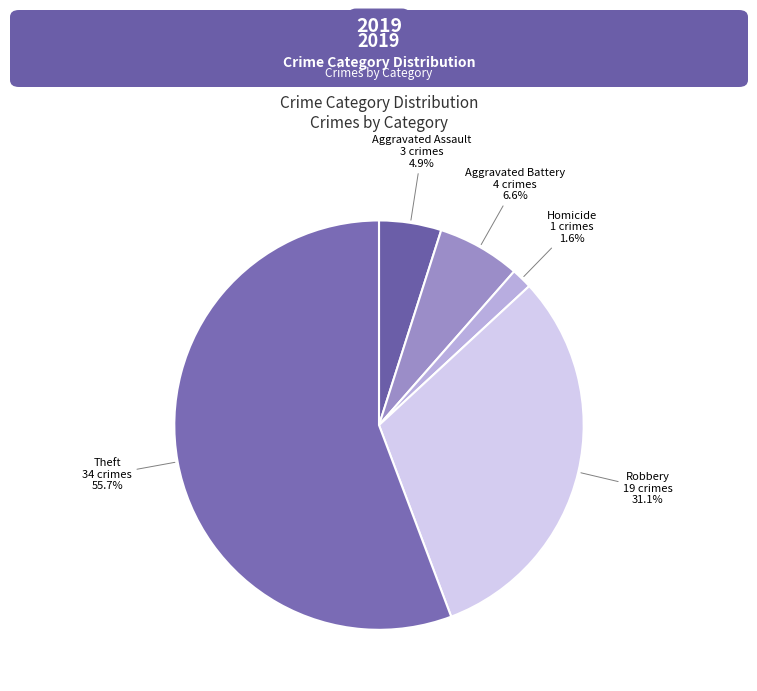

Which slice represents more than half of the pie?

Theft